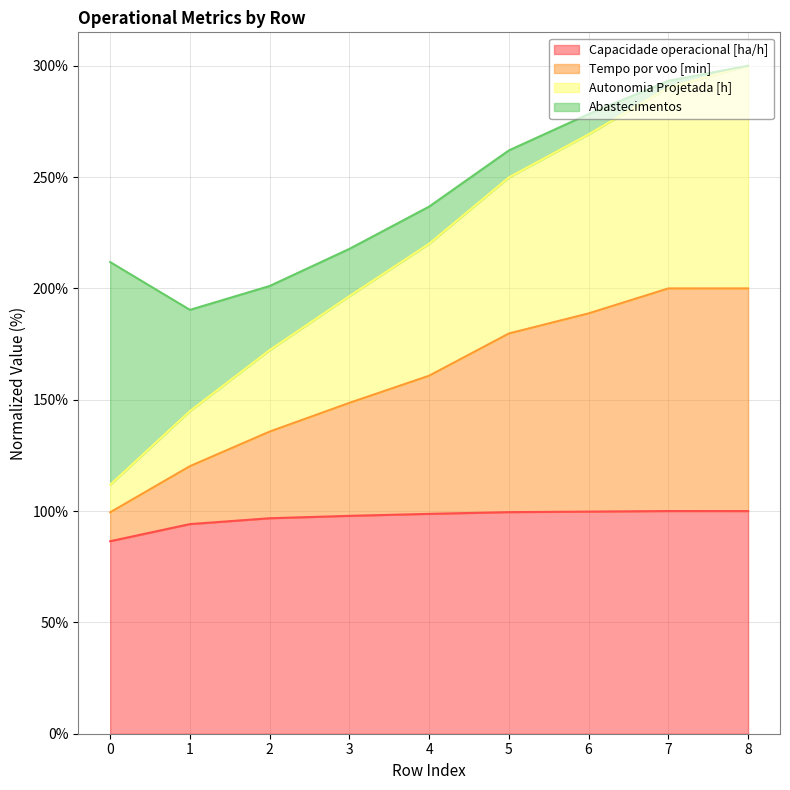

What is the difference between the highest and lowest values at 8?

200.0